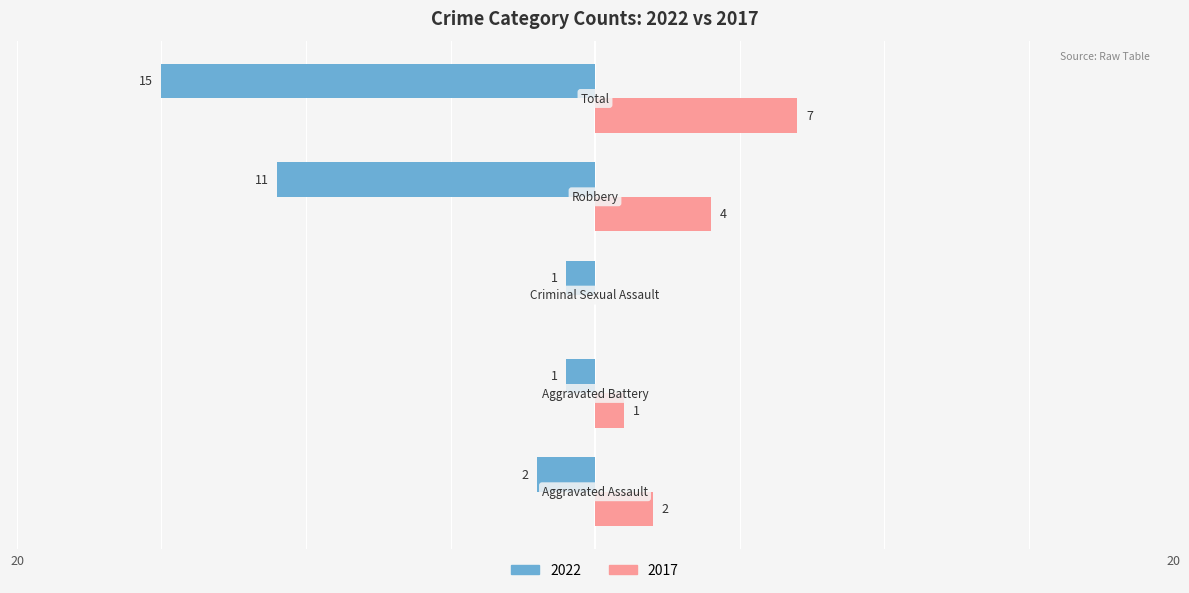

What are all the series names shown in the legend?

2022, 2017